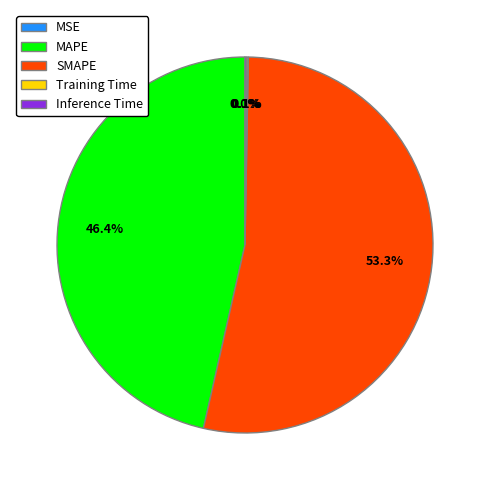

Which category has the biggest portion of the pie?

SMAPE